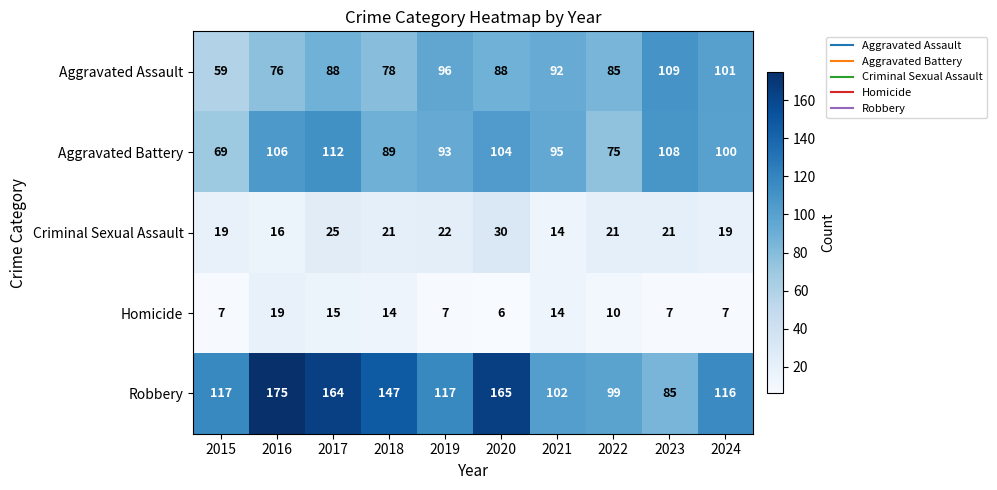

At which label is Aggravated Battery closest to 90?

2018